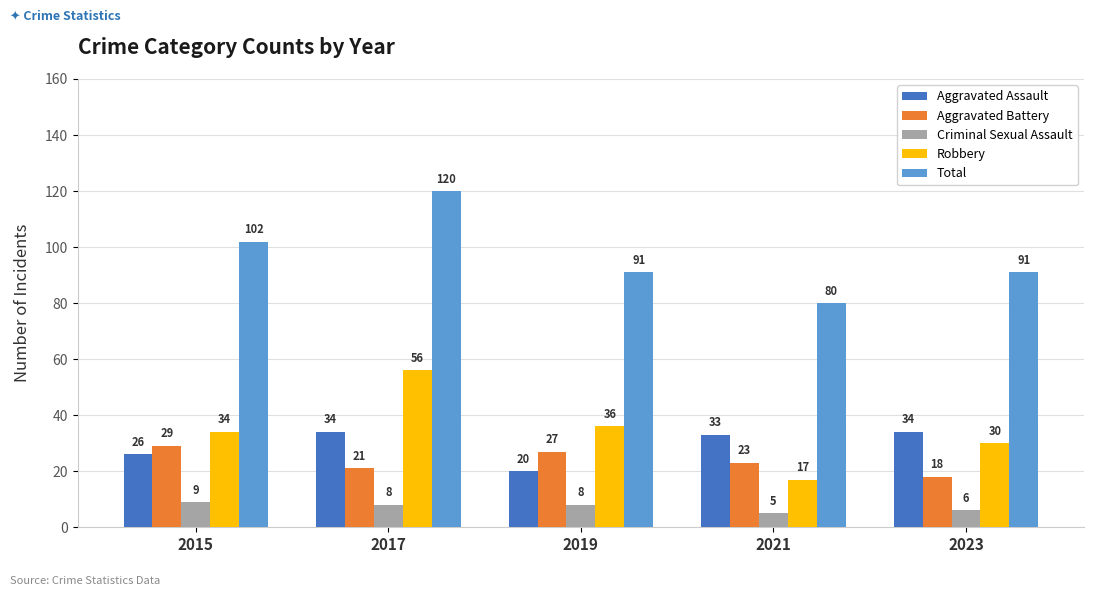

How many bars are there in total?

25